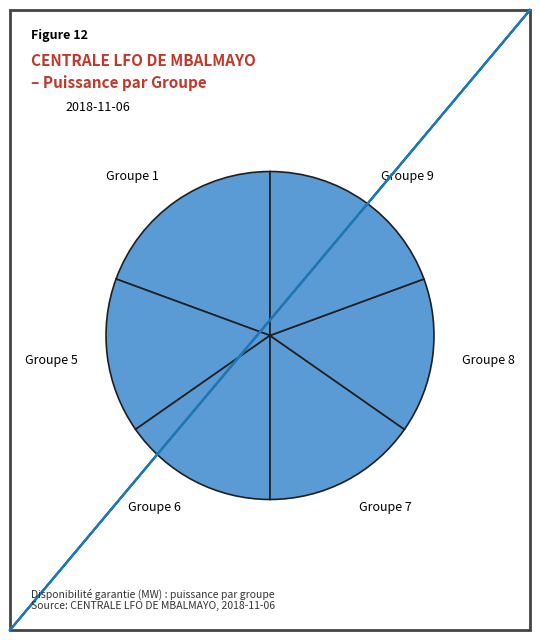

Between Groupe 9 and Groupe 6, which is larger?

Groupe 9